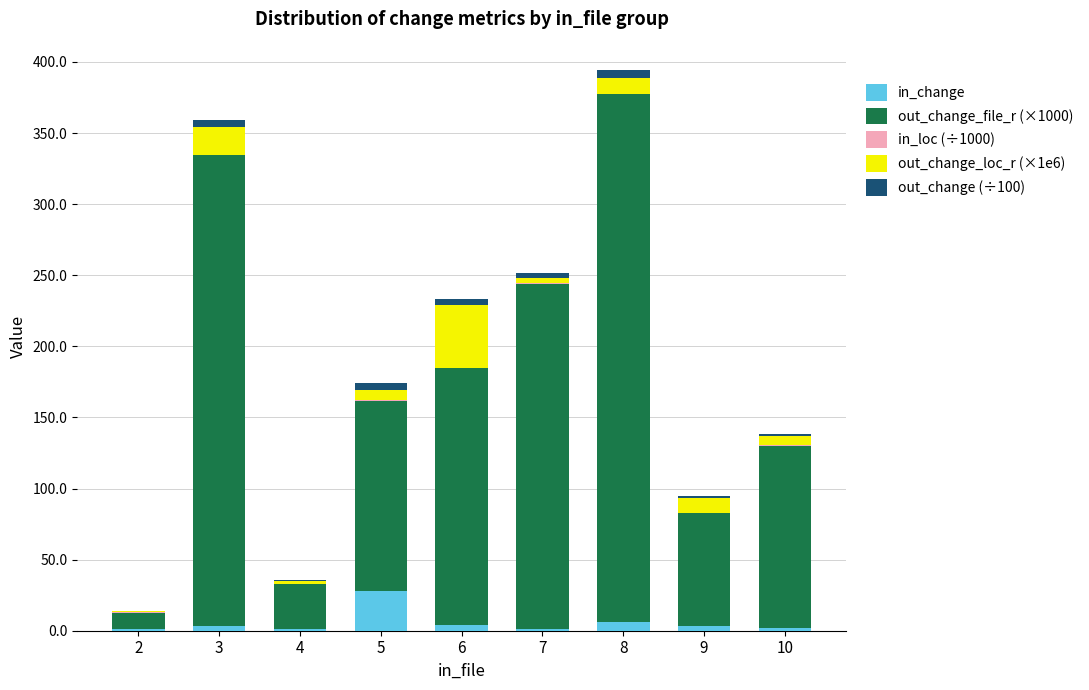

How many series are shown in this chart?

5